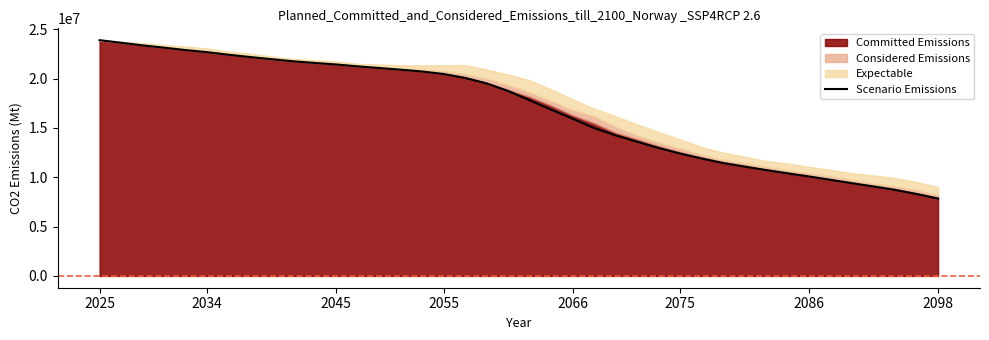

What is the minimum value for Scenario Emissions?

7842999.1